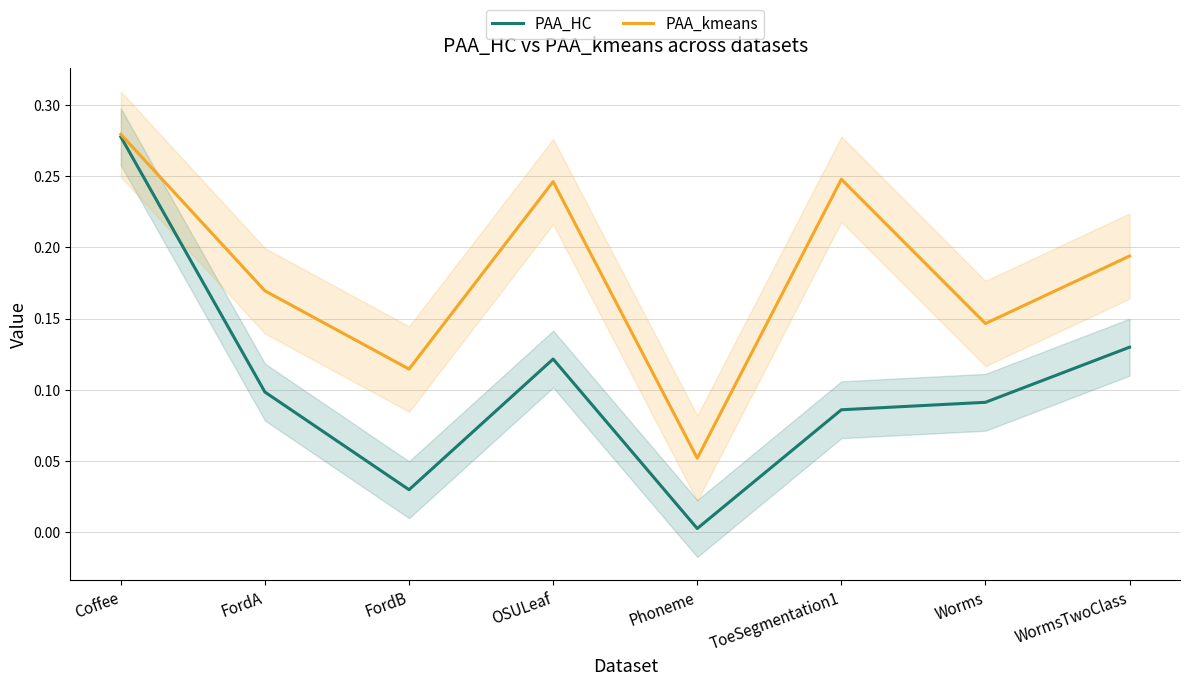

The PAA_kmeans series shows 0.1 at Phoneme. True or false?

False